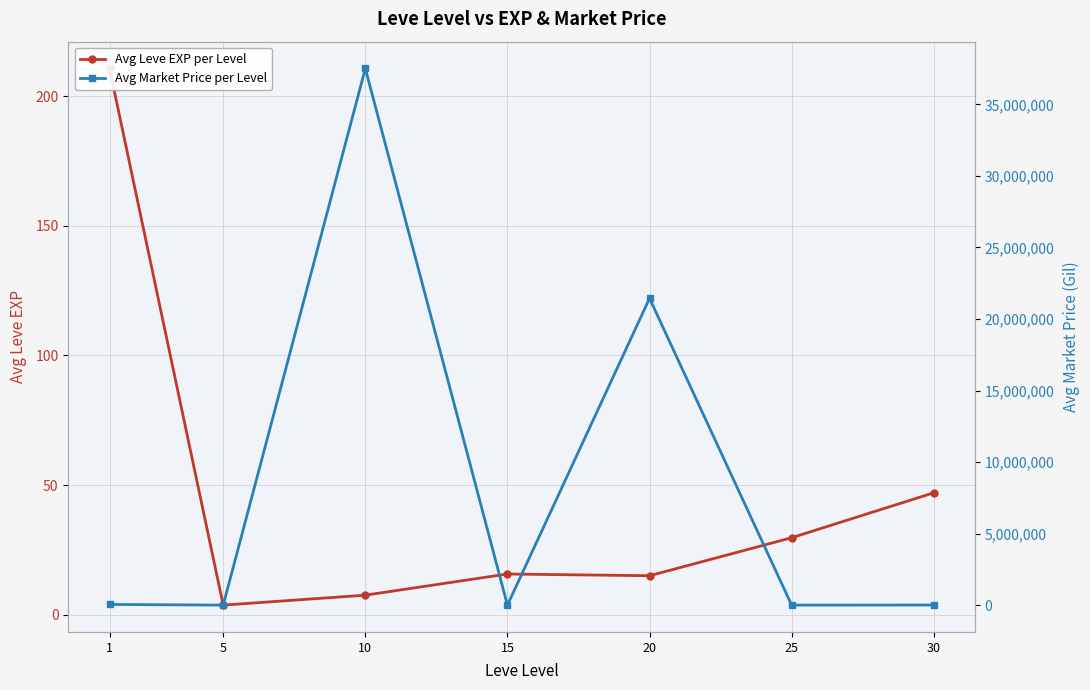

Which series has the largest total across all categories?

Avg Market Price per Level